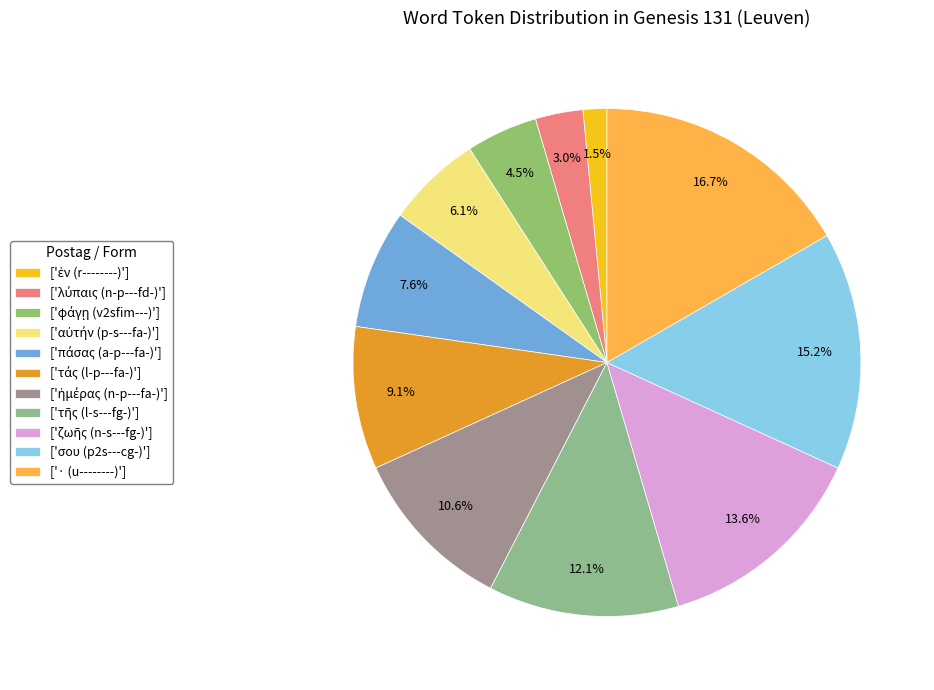

What is the smallest slice in the pie chart?

ἐν (r--------)